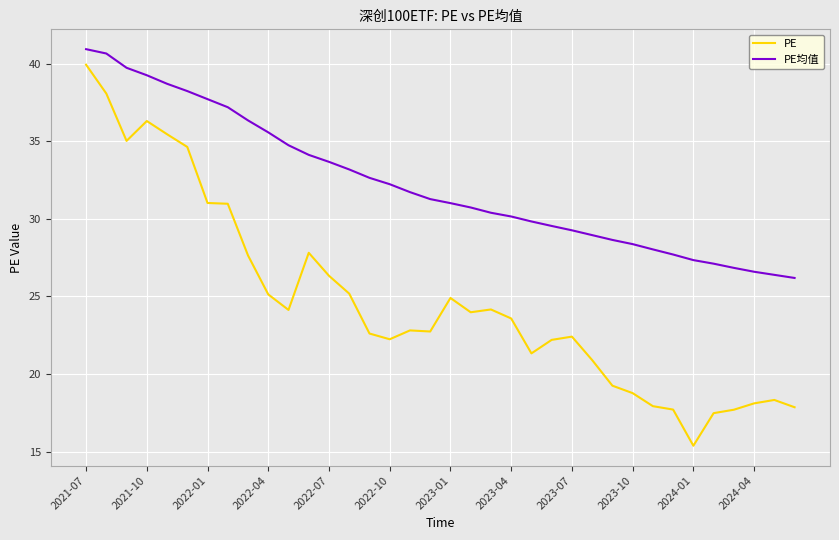

What is the smallest value displayed?

15.4